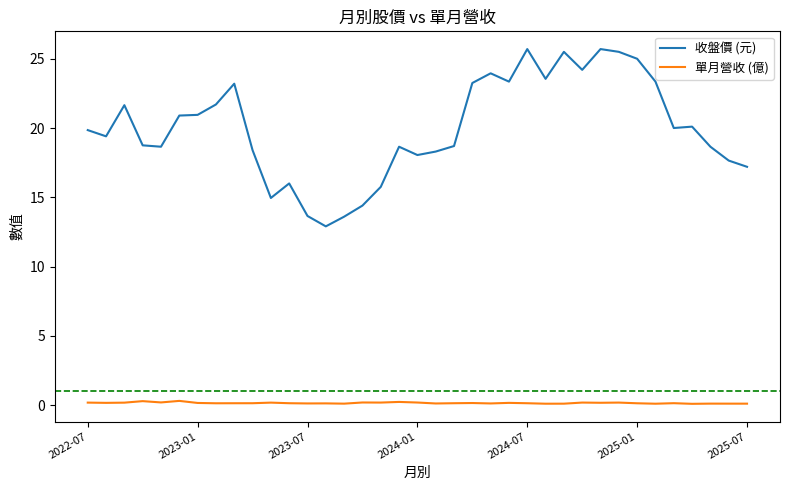

True or false: 單月營收 (億) and 收盤價 (元) cross at least once.

False